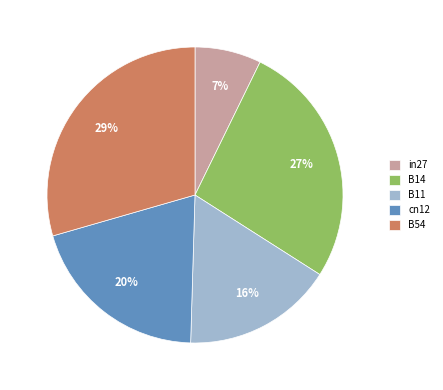

Rank the categories by value from highest to lowest.

B54, B14, cn12, B11, in27